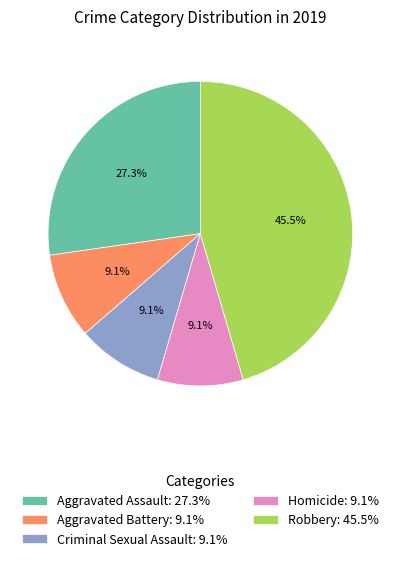

The Aggravated Battery slice represents 1% of the pie. True or false?

False